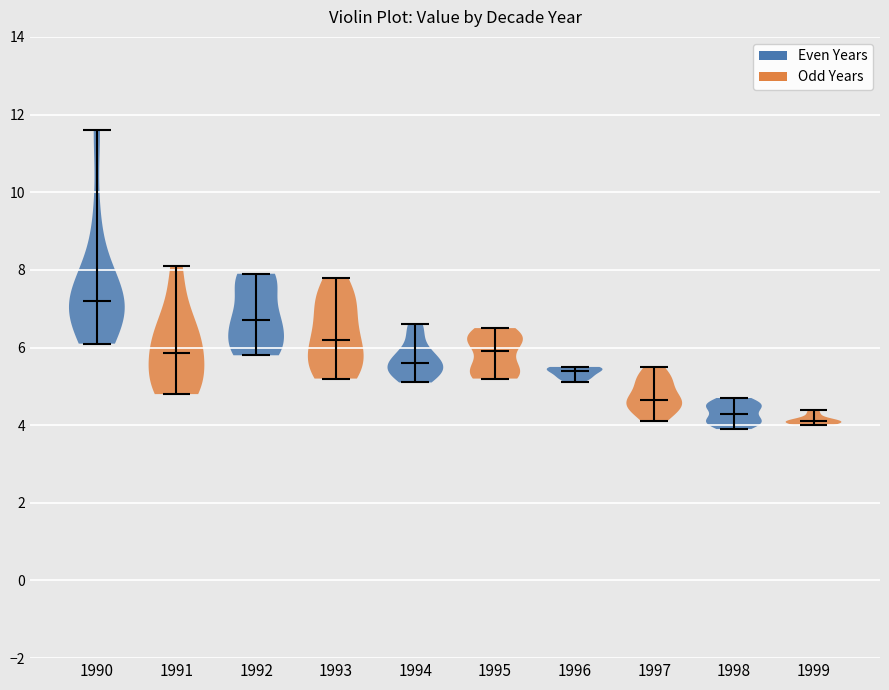

Reading left to right, read every violin against the y-axis: where its median line is, and the lowest and highest points it reaches. The values are not printed on the chart, so give them approximately, as read against the axis.

1990: median line 7.2, lowest point 6.2, highest point 11.6
1991: median line 5.8, lowest point 4.8, highest point 8.2
1992: median line 6.8, lowest point 5.8, highest point 8.0
1993: median line 6.2, lowest point 5.2, highest point 7.8
1994: median line 5.6, lowest point 5.2, highest point 6.6
1995: median line 6.0, lowest point 5.2, highest point 6.6
1996: median line 5.4, lowest point 5.2, highest point 5.6
1997: median line 4.6, lowest point 4.2, highest point 5.6
1998: median line 4.4, lowest point 4.0, highest point 4.8
1999: median line 4.2, lowest point 4.0, highest point 4.4